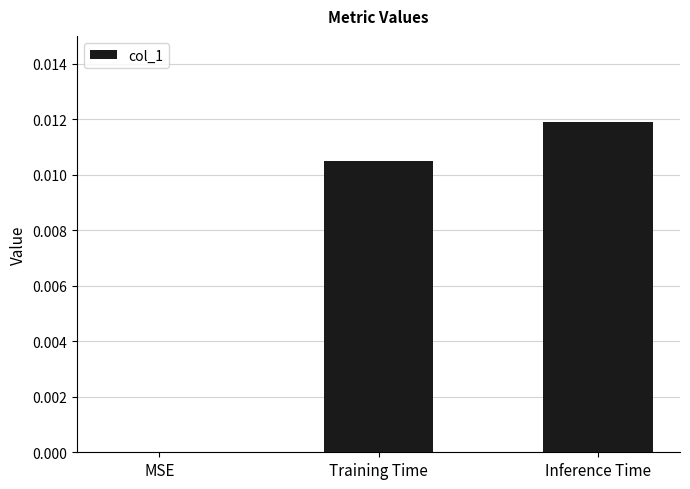

At which category does the chart reach its peak across all series?

Inference Time